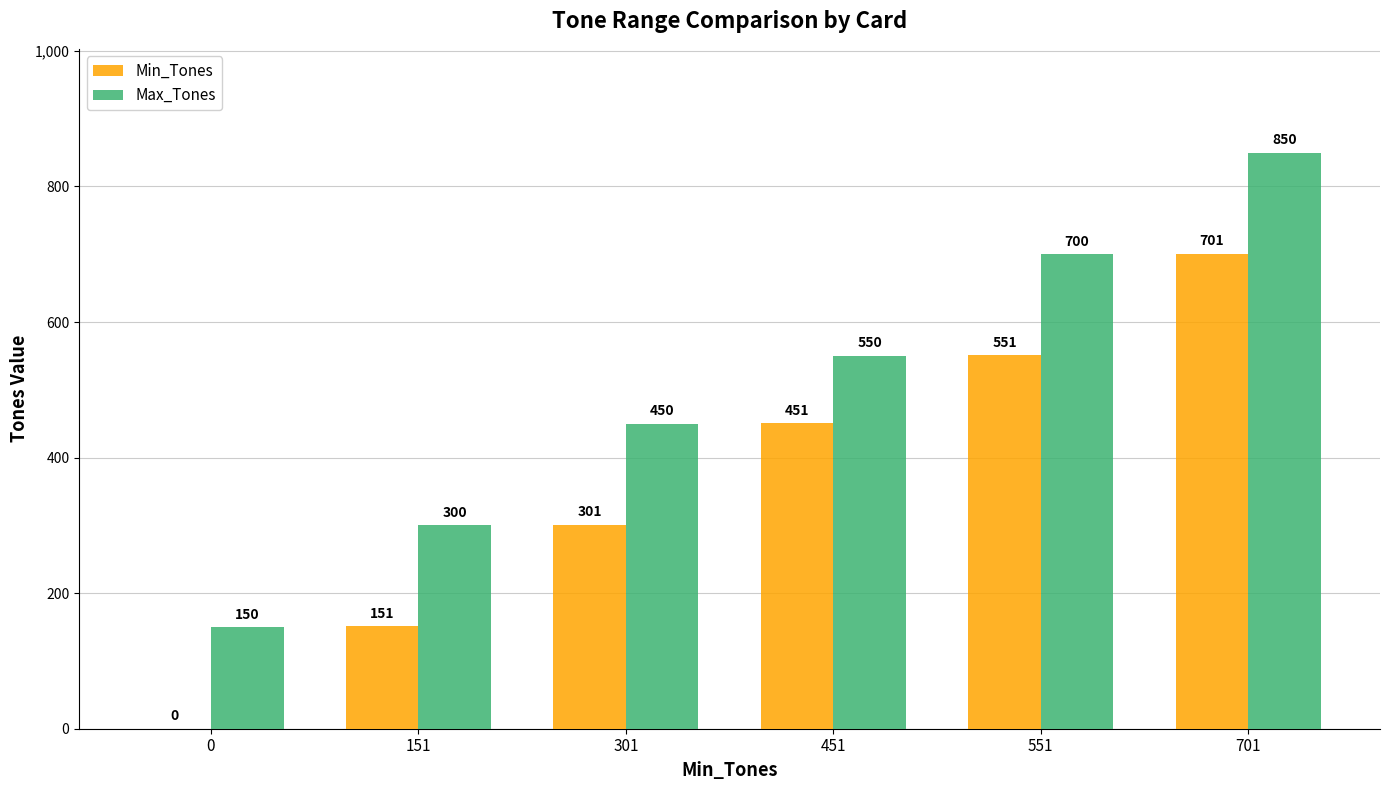

Reading left to right, what are all the values shown in this chart?

Min_Tones: 0	151	301	451	551	701
Max_Tones: 150	300	450	550	700	850